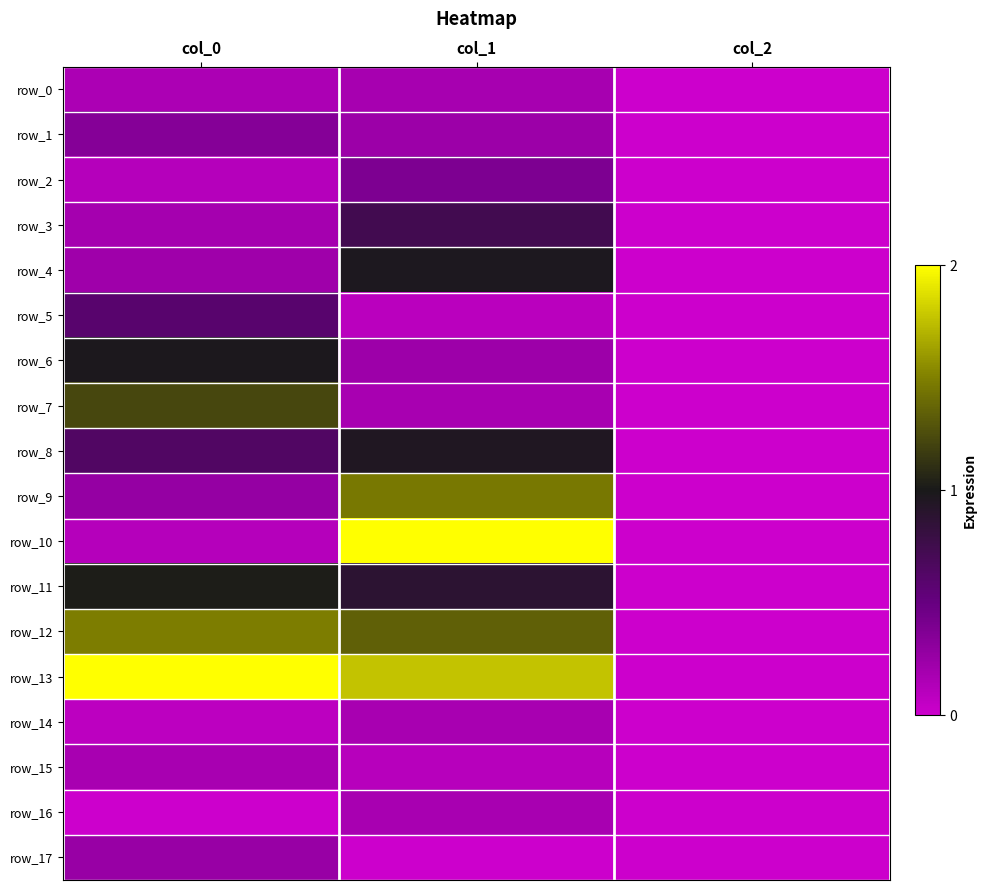

Between col_1 and col_0, which is larger?

col_1